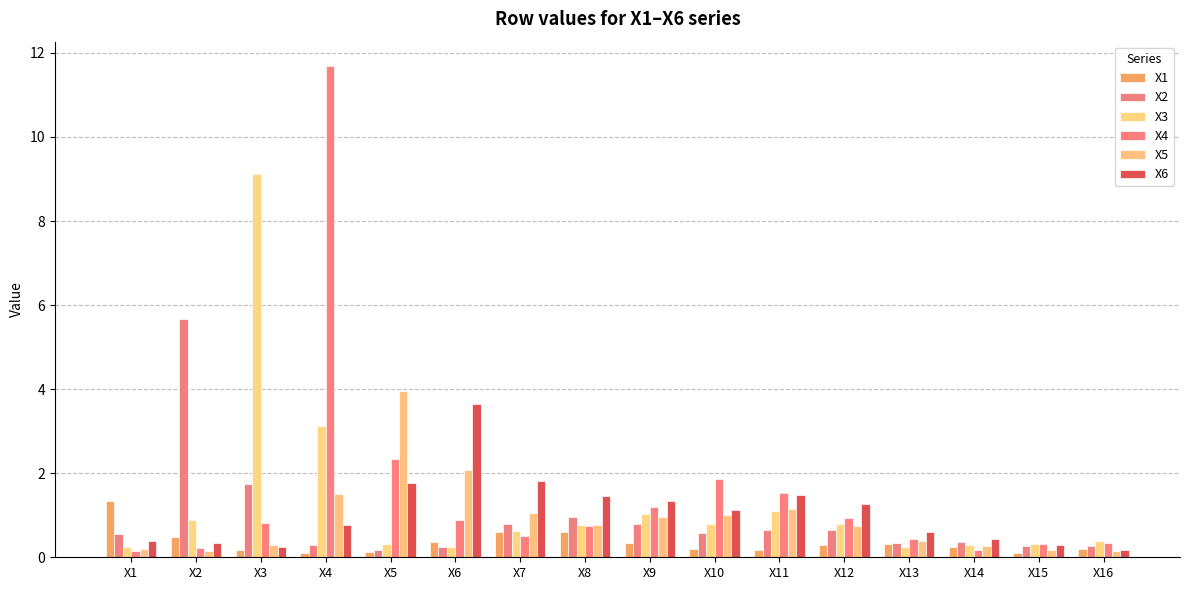

List the series in order of their peak value, highest first.

X4, X3, X2, X5, X6, X1